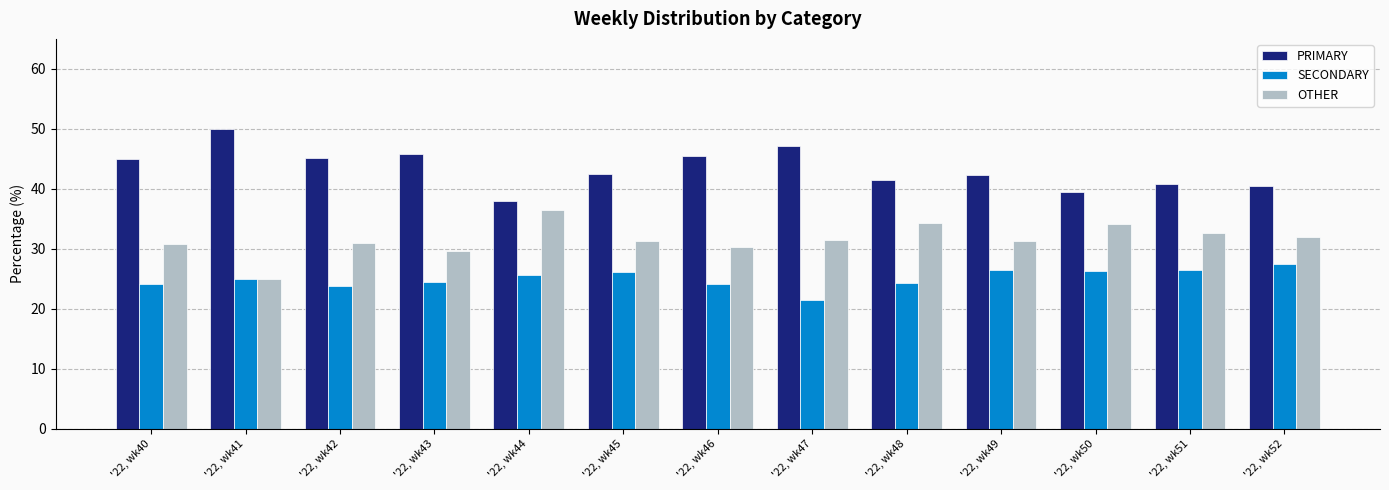

What is the approximate value of PRIMARY at '22, wk52?

40.5